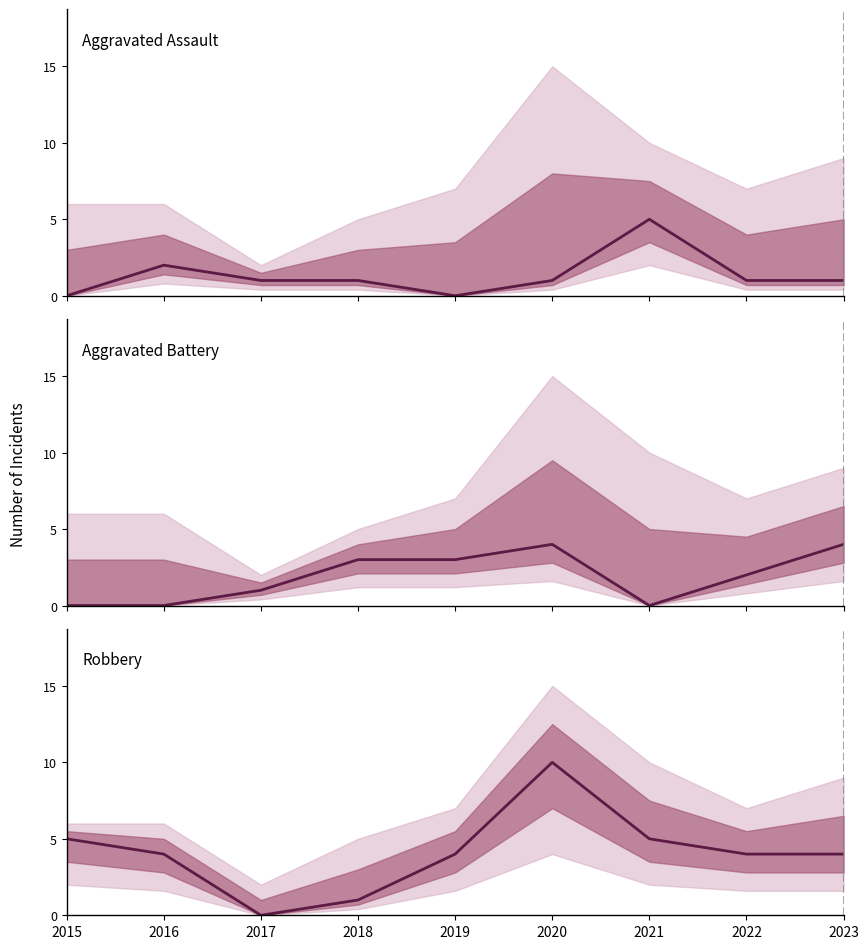

At 2016, list the series in order from smallest to largest.

Aggravated Battery, Aggravated Assault, Robbery